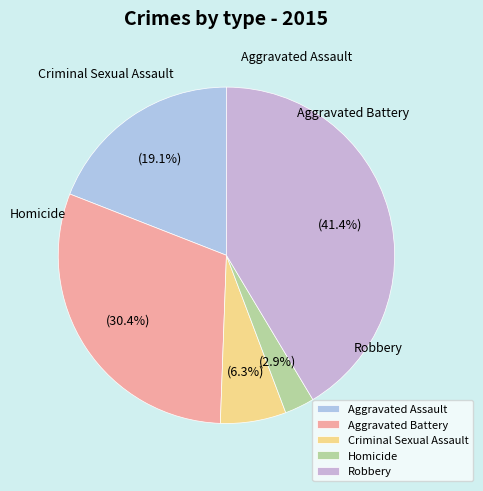

Which category has the smallest portion of the pie?

Homicide